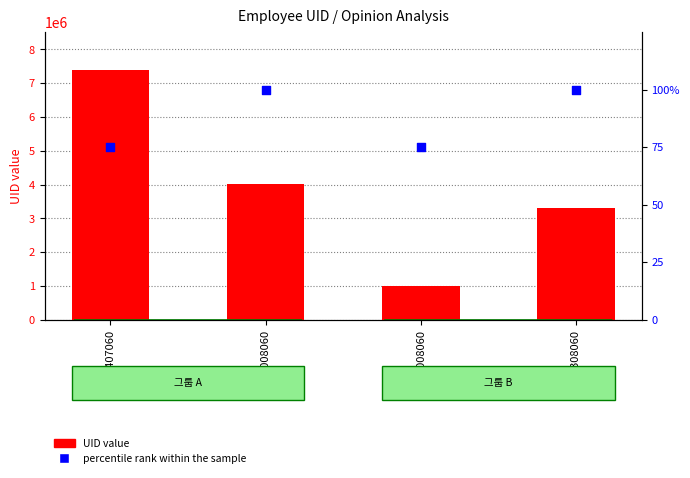

Which series has the largest total across all categories?

UID value